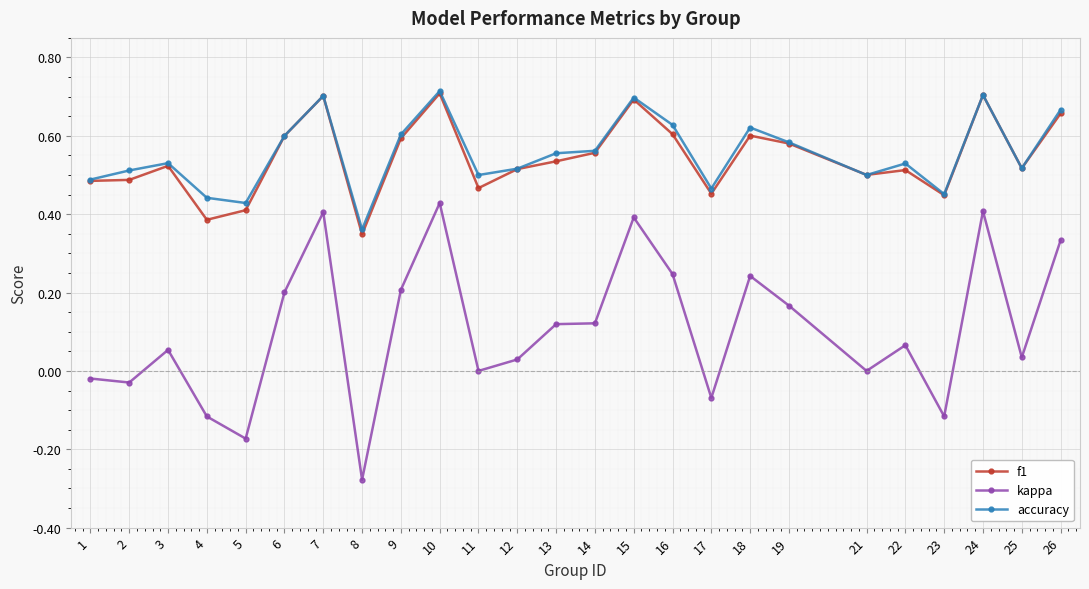

The f1 series shows 1.2 at 24. True or false?

False